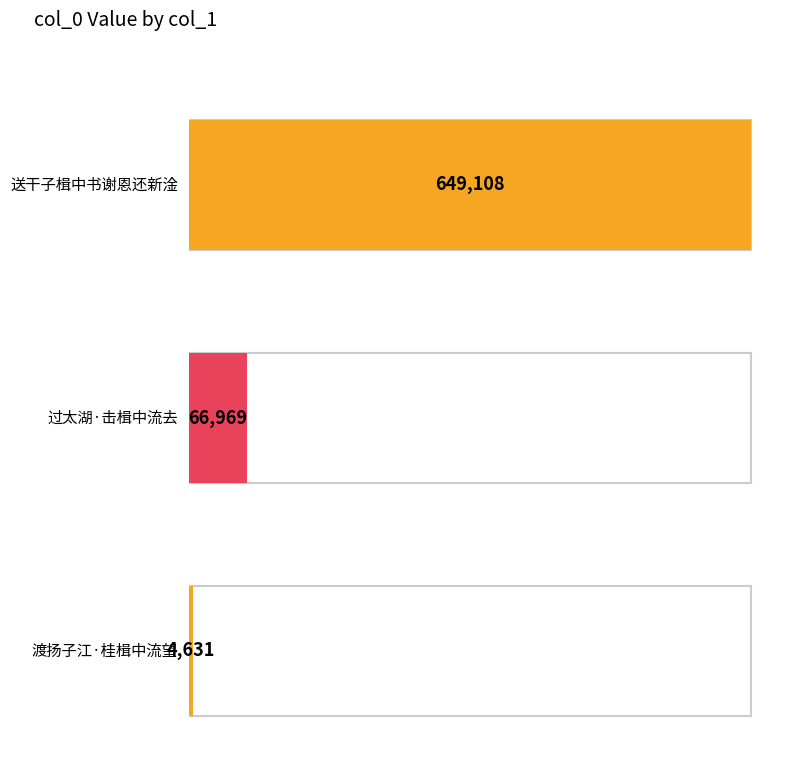

How many bars are there in total?

3